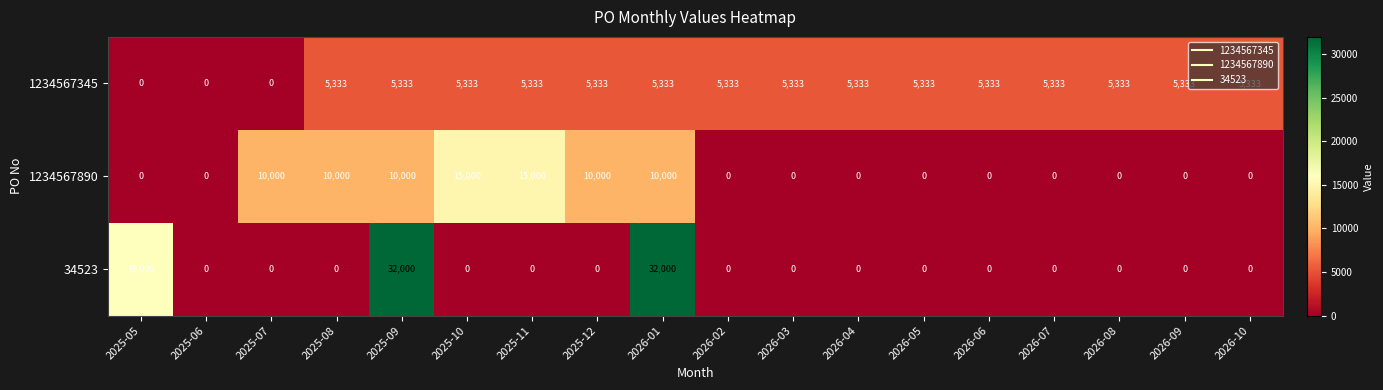

What is the difference between the 1234567890 values at 2025-05 and 2025-09?

10000